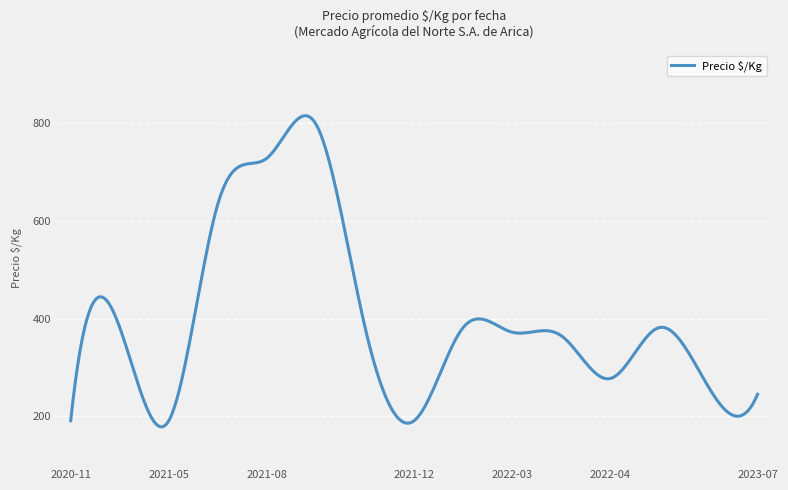

What is the maximum value shown in the chart?

816.0